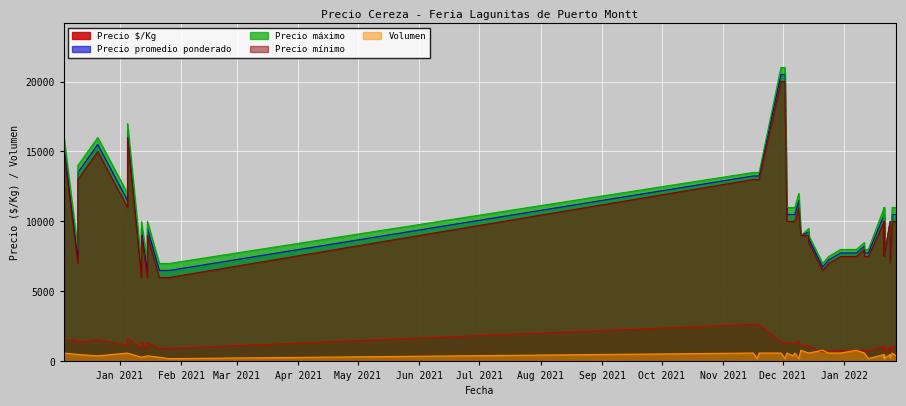

What is the difference between the highest and lowest values at 2022-01-11?

7900